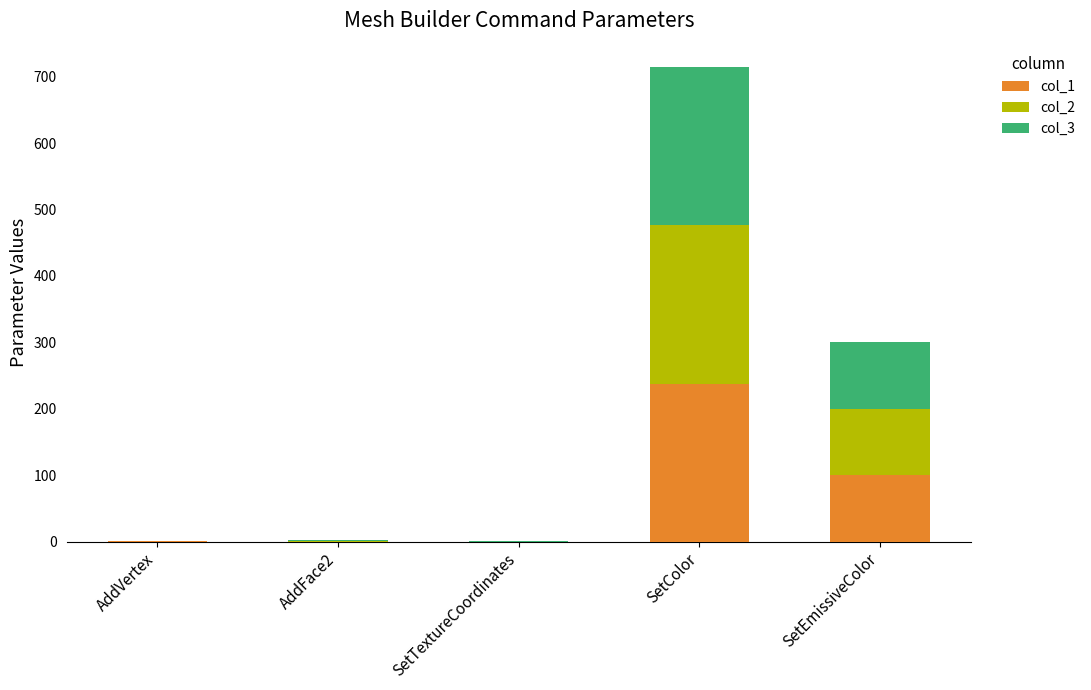

The col_1 series shows 100.0 at SetEmissiveColor. True or false?

True